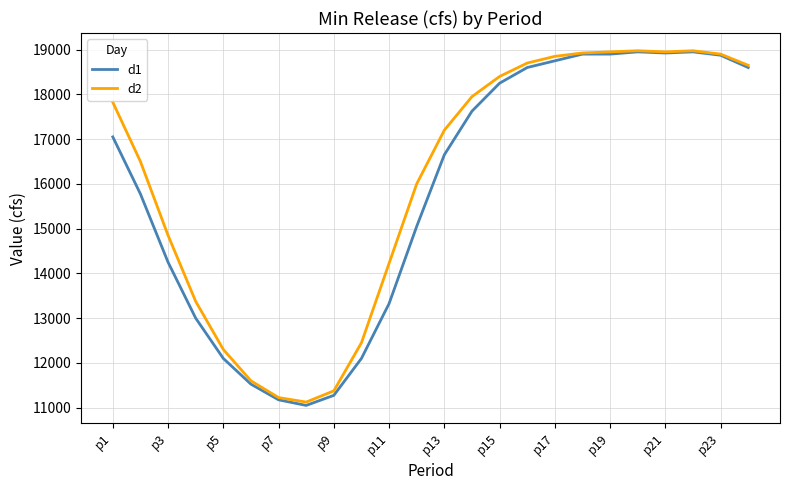

What is the lowest value of the d1 series?

11050